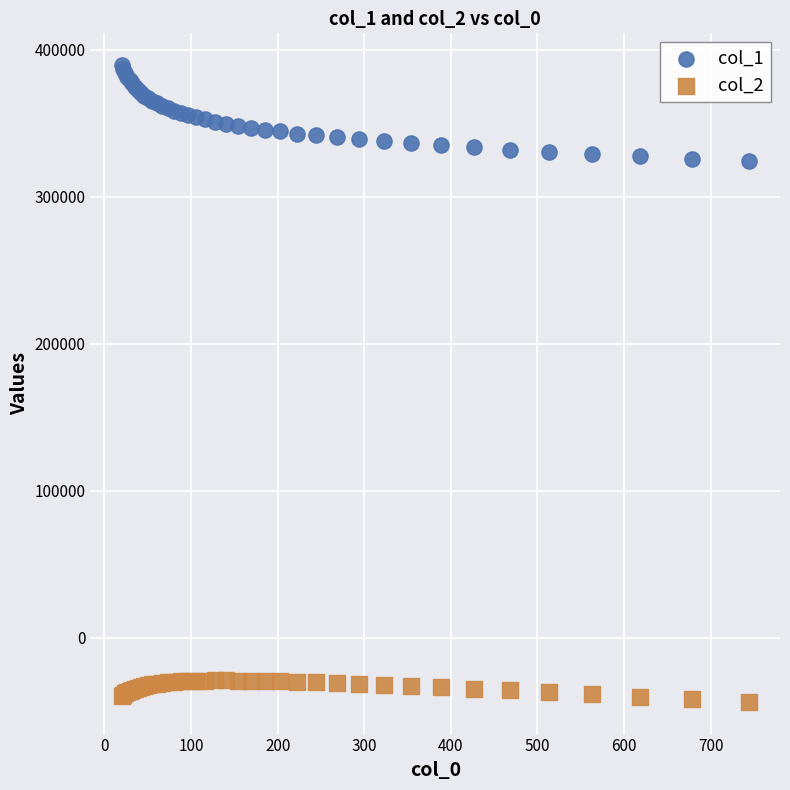

Which series reaches the maximum Y coordinate?

col_1